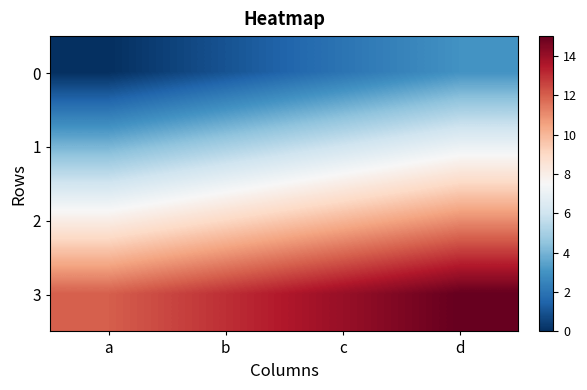

Reading left to right, transcribe all the data shown in this chart.

0: a=0	b=1	c=2	d=3
1: a=4	b=5	c=6	d=7
2: a=8	b=9	c=10	d=11
3: a=12	b=13	c=14	d=15